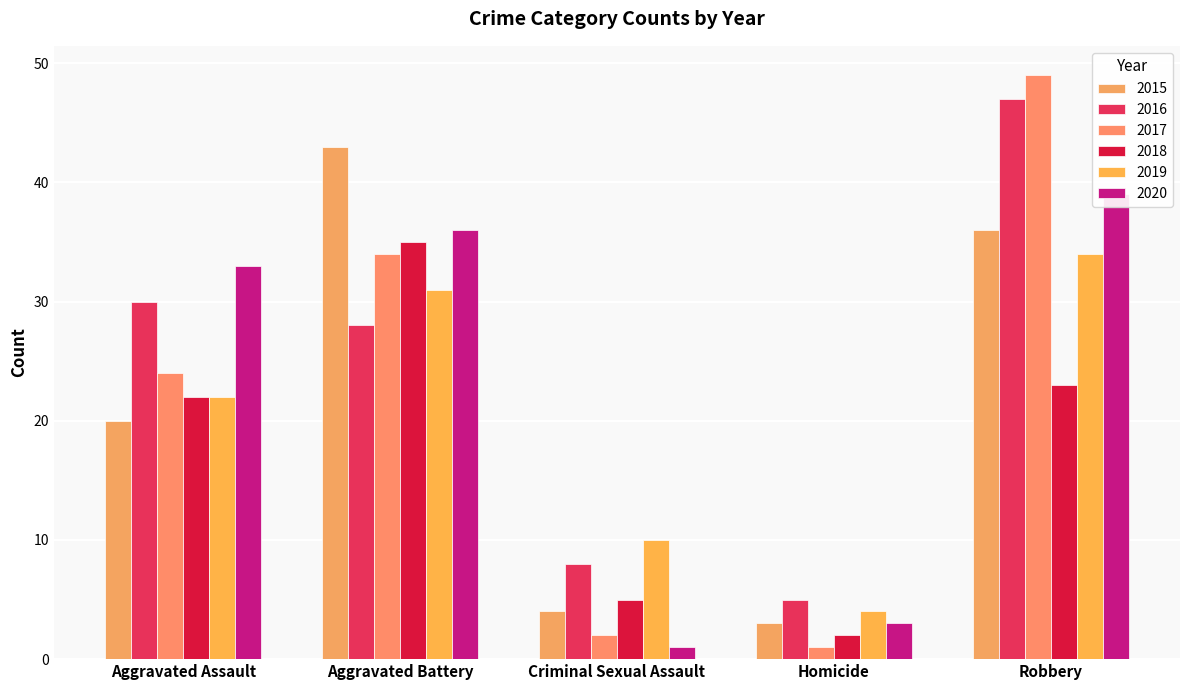

The value of 2015 at Homicide is 5. True or false?

False